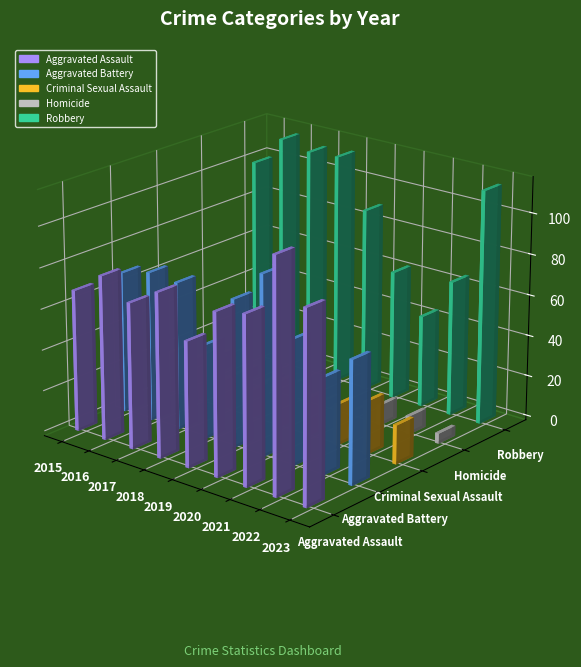

What value does the Robbery series have at 2017?

112